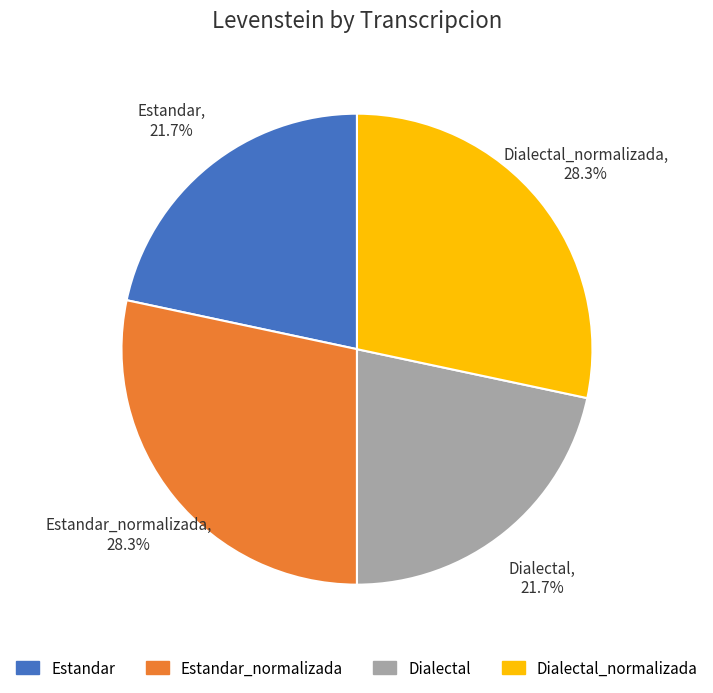

Which has a higher value, Estandar_normalizada or Estandar?

Estandar_normalizada